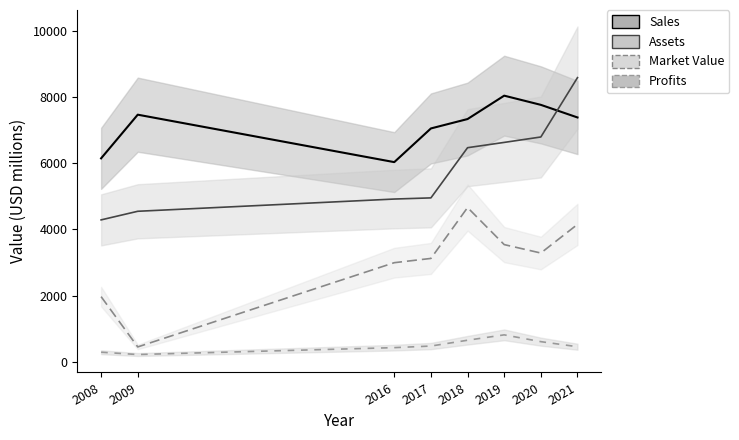

How many categories are shown in the chart?

8